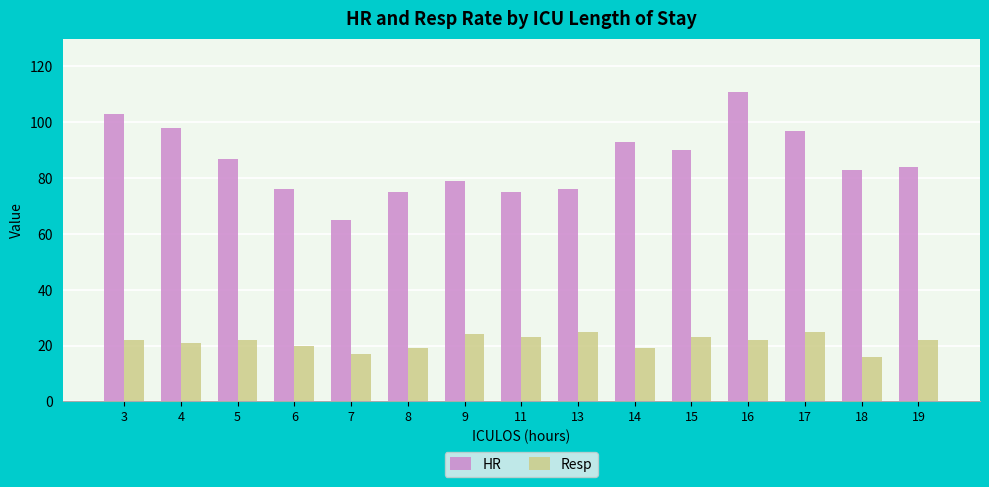

What is the maximum value shown in the chart?

111